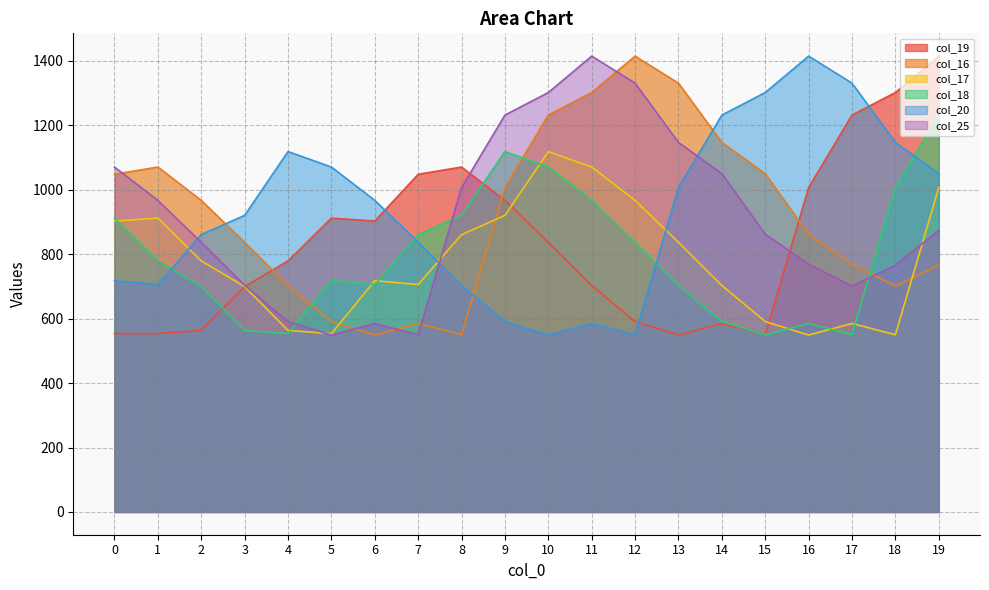

How many categories are shown in the chart?

20